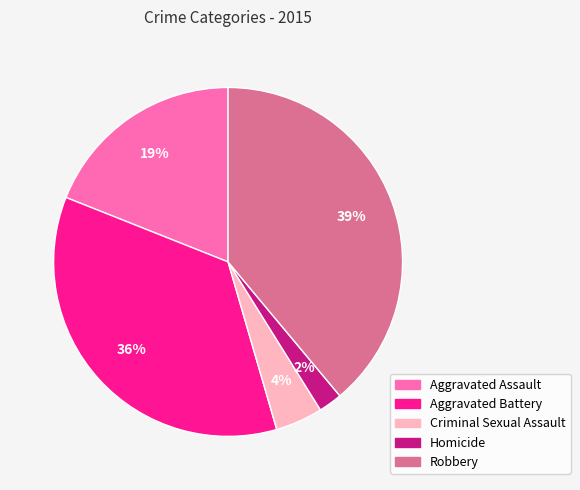

Combined, do Aggravated Battery and Criminal Sexual Assault account for over 50%?

No